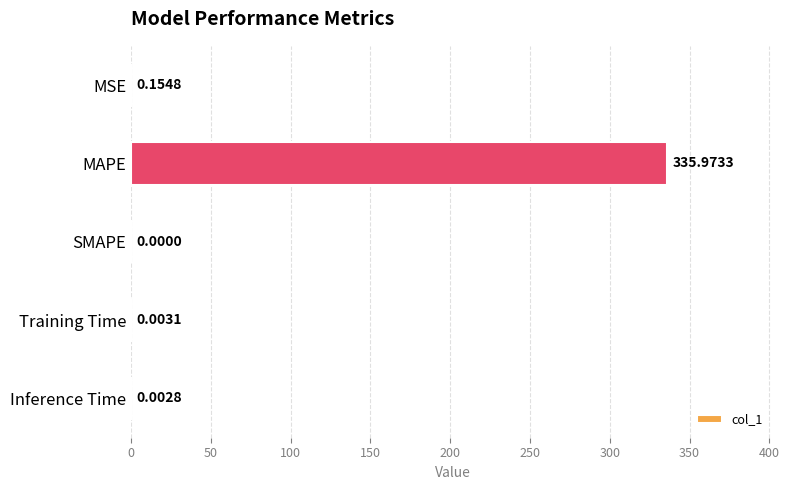

Where is the data nearest to the value 167?

MSE